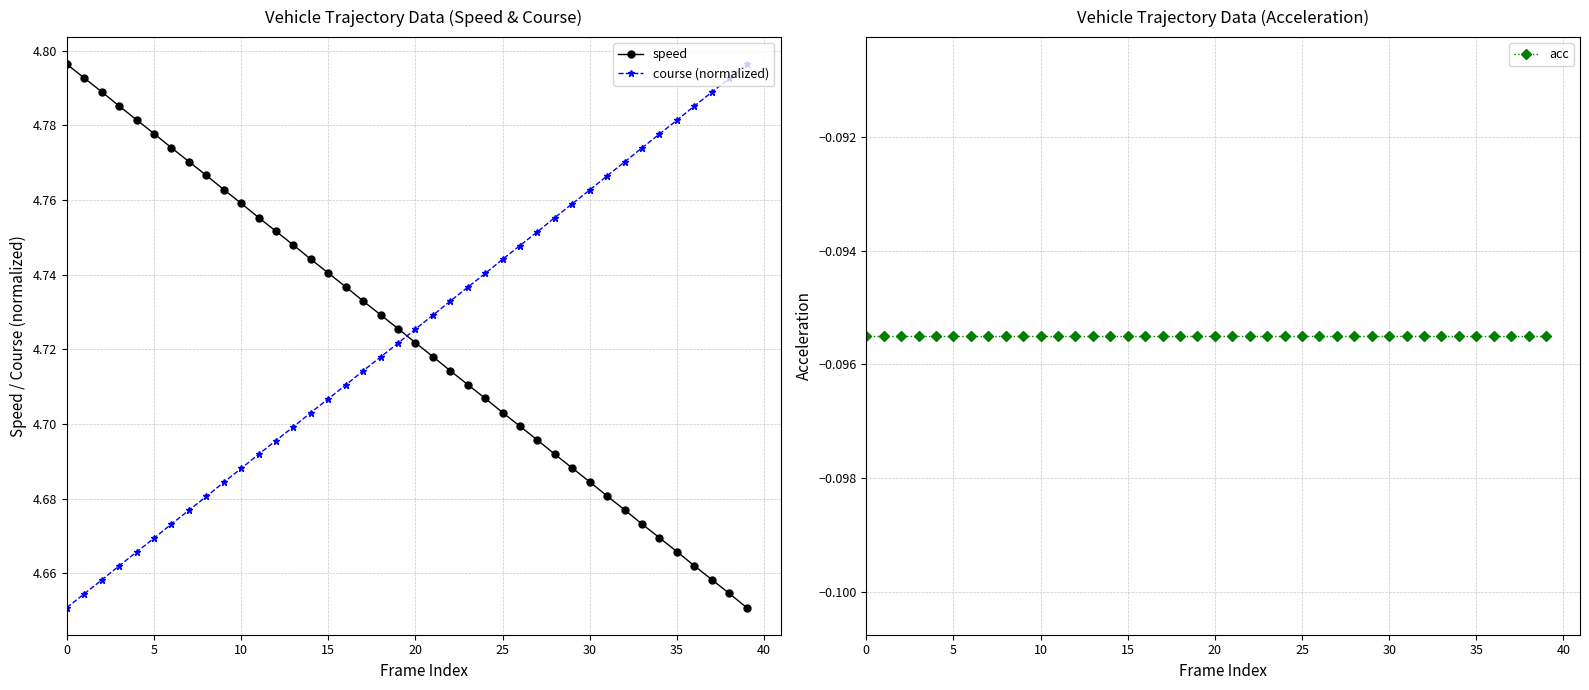

What is the sum of all acc values?

-3.8